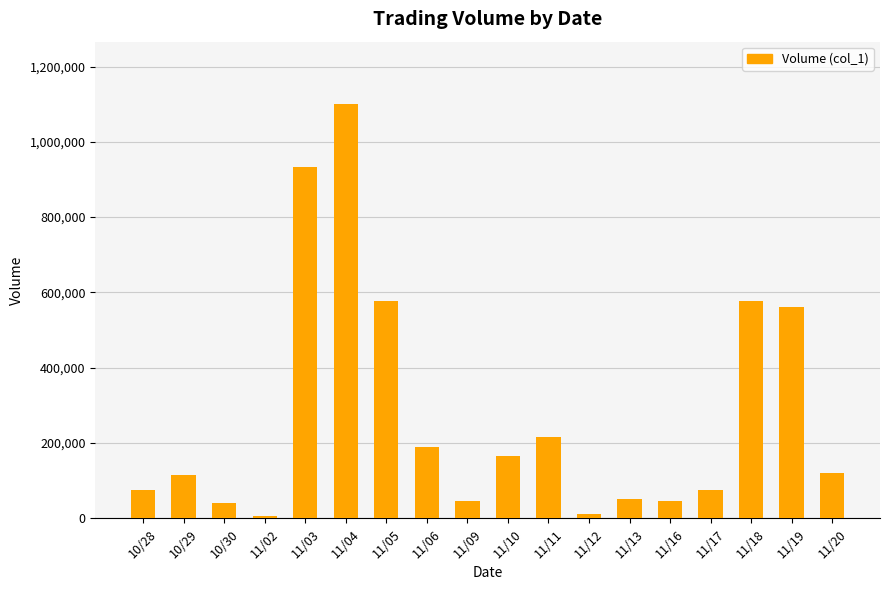

How many data points are less than 120000?

9